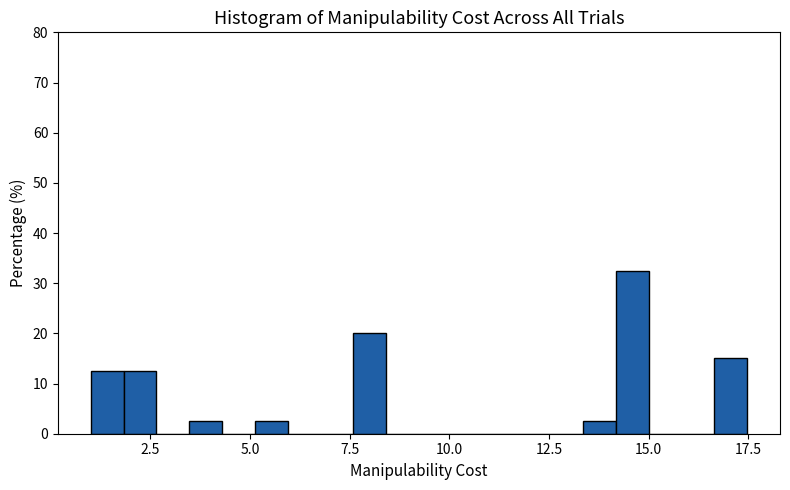

Around what value on the x-axis is the tallest bar? Give the approximate position of its centre, as read against the axis.

14.5